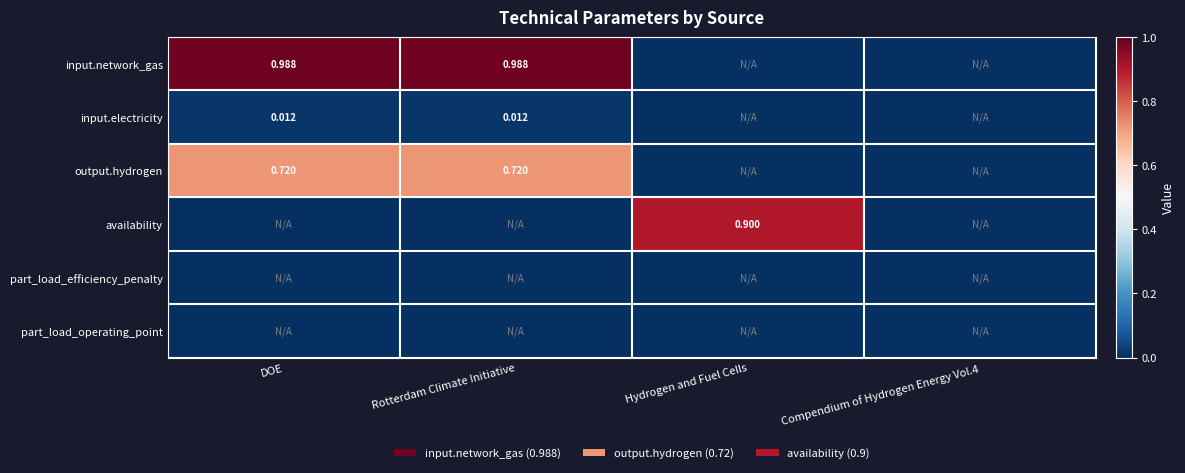

List the labels in order of input.network_gas value, smallest first.

Hydrogen and Fuel Cells, Compendium of Hydrogen Energy Vol.4, DOE, Rotterdam Climate Initiative